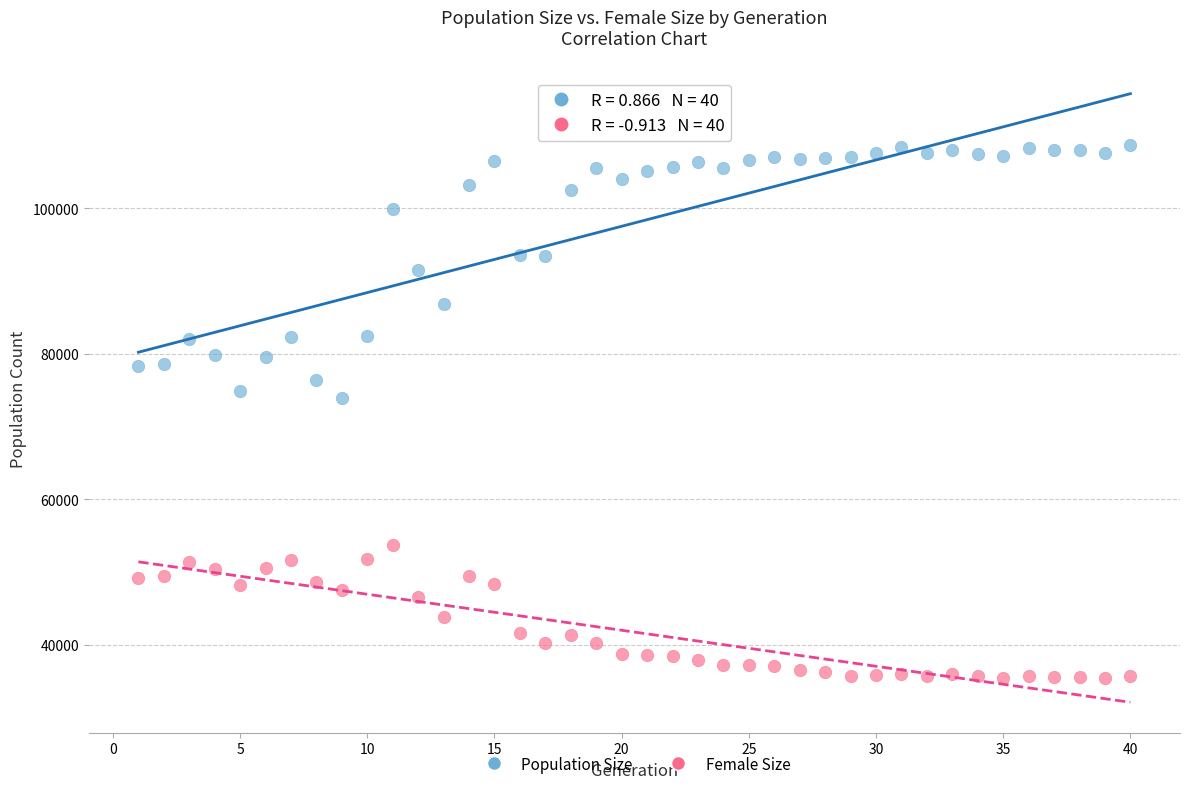

Across all data points, what is the range of X values (max minus min)?

39